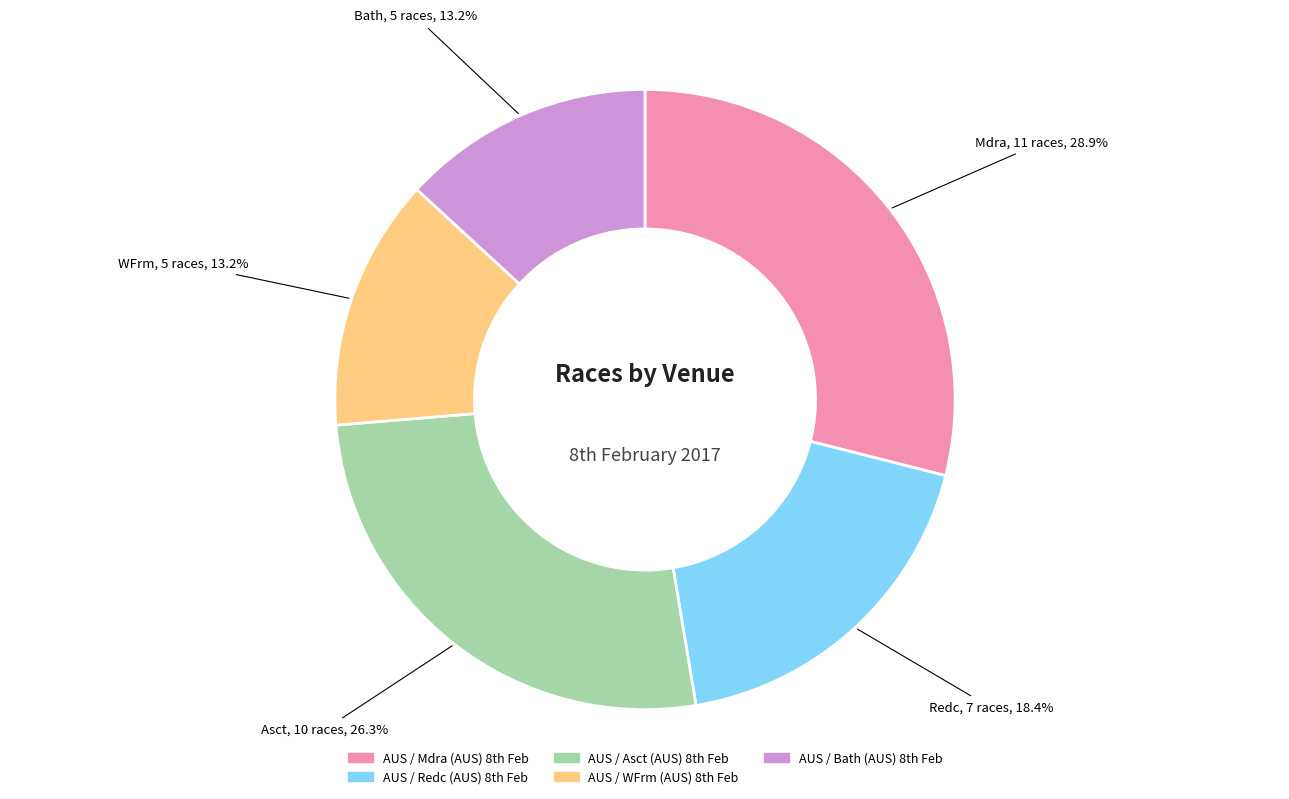

How many slices are in this pie chart?

5